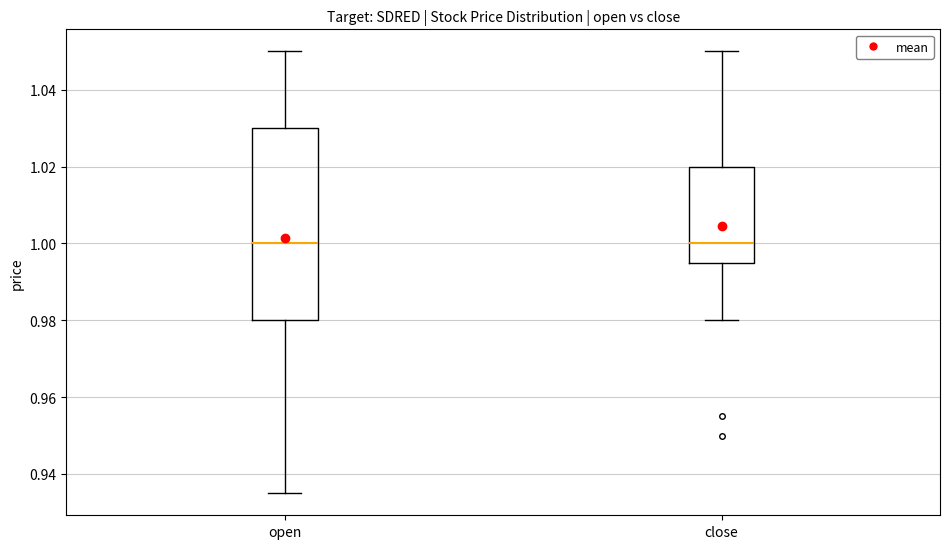

Where is the lower edge of the box for close on the y-axis? The values are not printed on the chart, so give them approximately, as read against the axis.

0.996